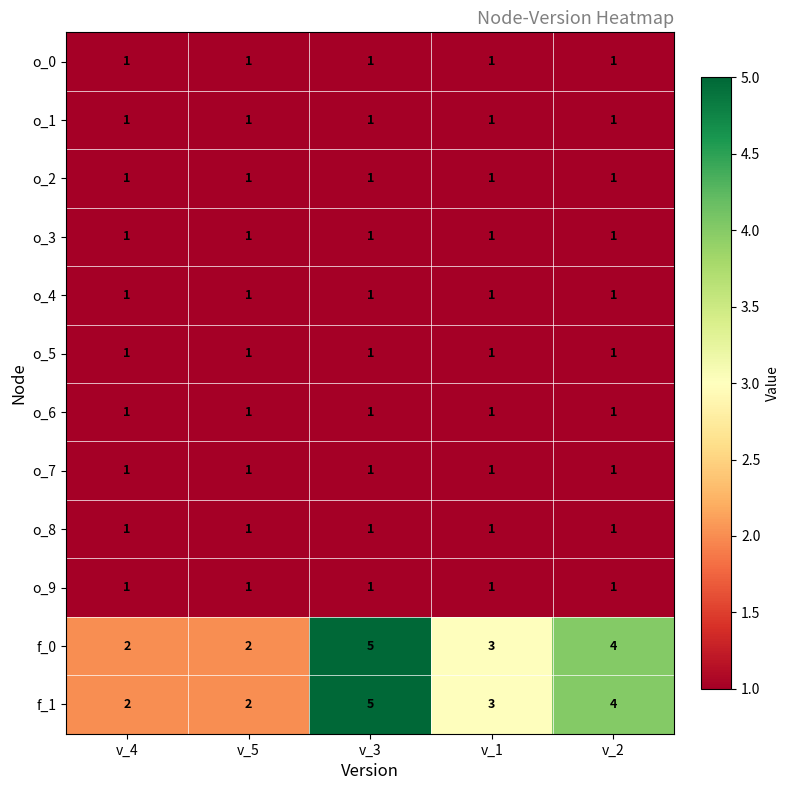

Where does the f_1 series first go above 3?

v_3